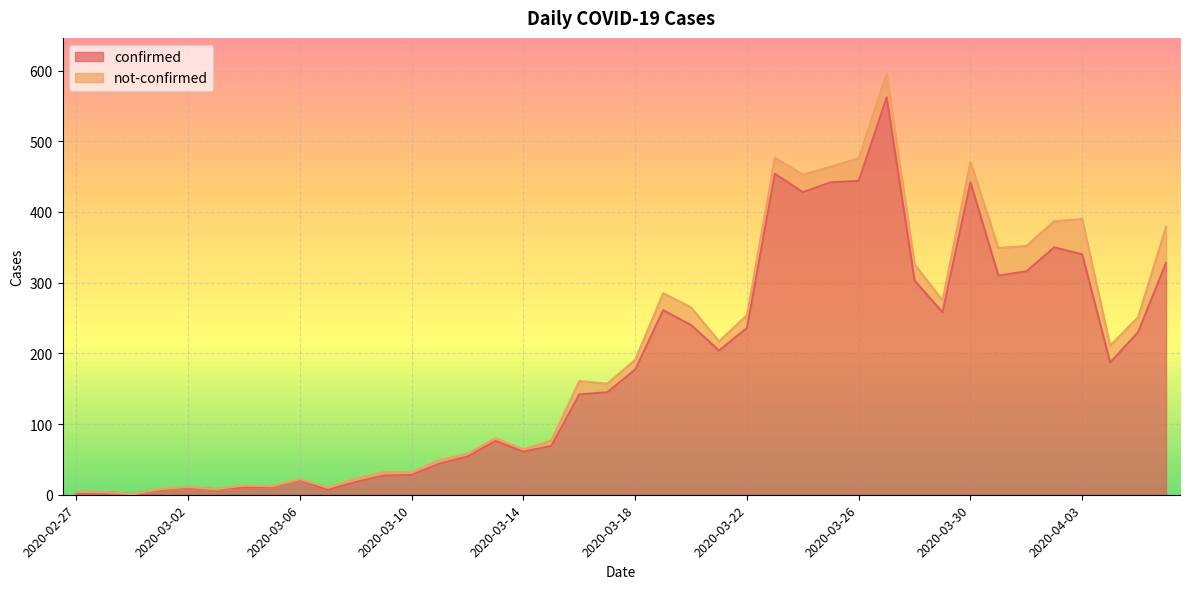

Reading right to left, what are all the values shown in this chart?

2020-04-06=328	2020-04-05=230	2020-04-04=187	2020-04-03=340	2020-04-02=350	2020-04-01=316	2020-03-31=310	2020-03-30=442	2020-03-29=258	2020-03-28=303	2020-03-27=562	2020-03-26=444	2020-03-25=442	2020-03-24=428	2020-03-23=454	2020-03-22=236	2020-03-21=204	2020-03-20=240	2020-03-19=261	2020-03-18=177	2020-03-17=145	2020-03-16=142	2020-03-15=69	2020-03-14=61	2020-03-13=76	2020-03-12=54	2020-03-11=44	2020-03-10=28	2020-03-09=27	2020-03-08=18	2020-03-07=7	2020-03-06=21	2020-03-05=11	2020-03-04=10	2020-03-03=8	2020-03-02=10	2020-03-01=7	2020-02-29=1	2020-02-28=4	2020-02-27=2